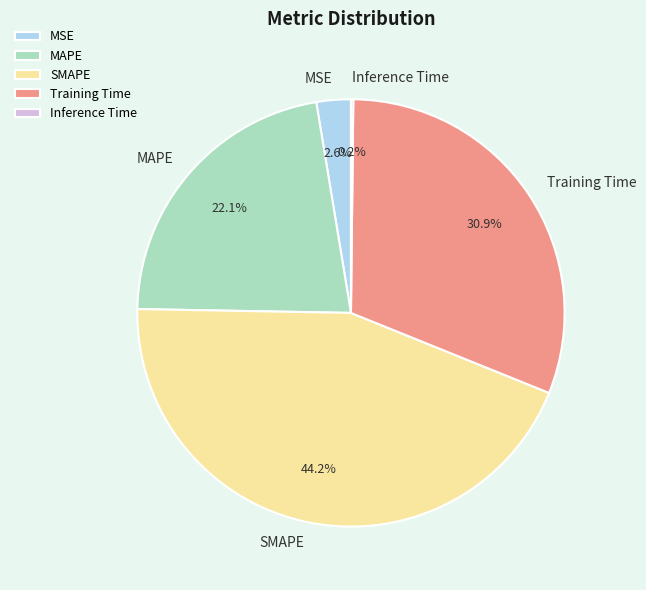

Which category has the biggest portion of the pie?

SMAPE